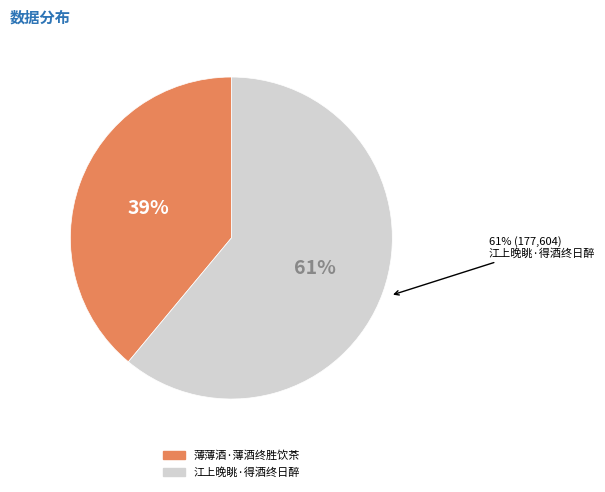

What percentage is the 薄薄酒·薄酒终胜饮茶 slice, to the nearest percent?

39%